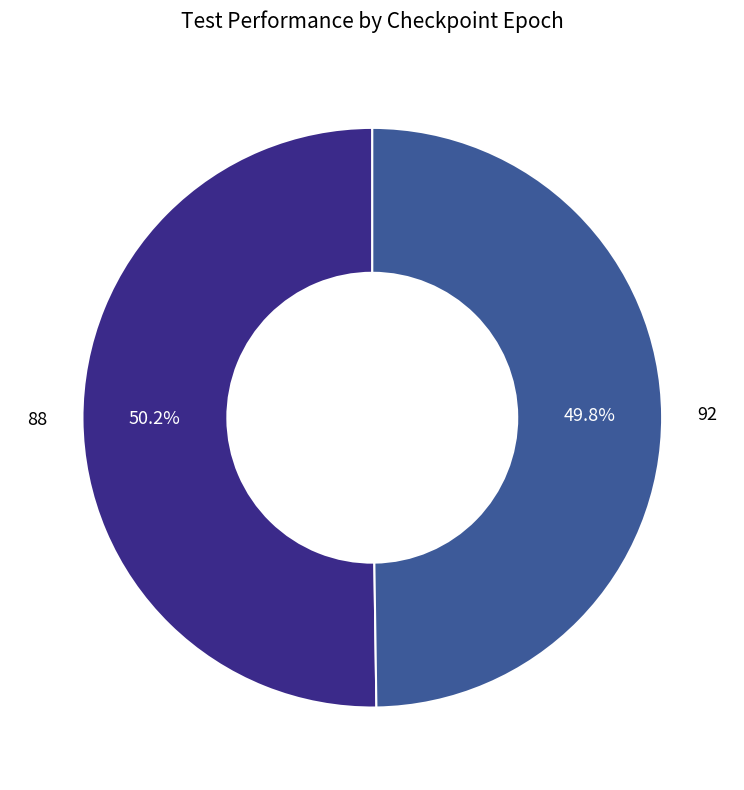

Combined, do 92 and 88 account for over 50%?

Yes